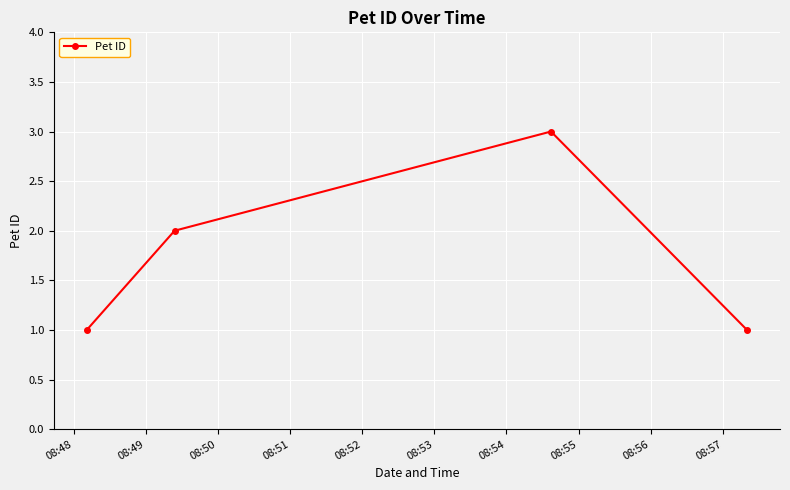

Reading left to right, list all the values displayed in this chart.

1	2	3	1